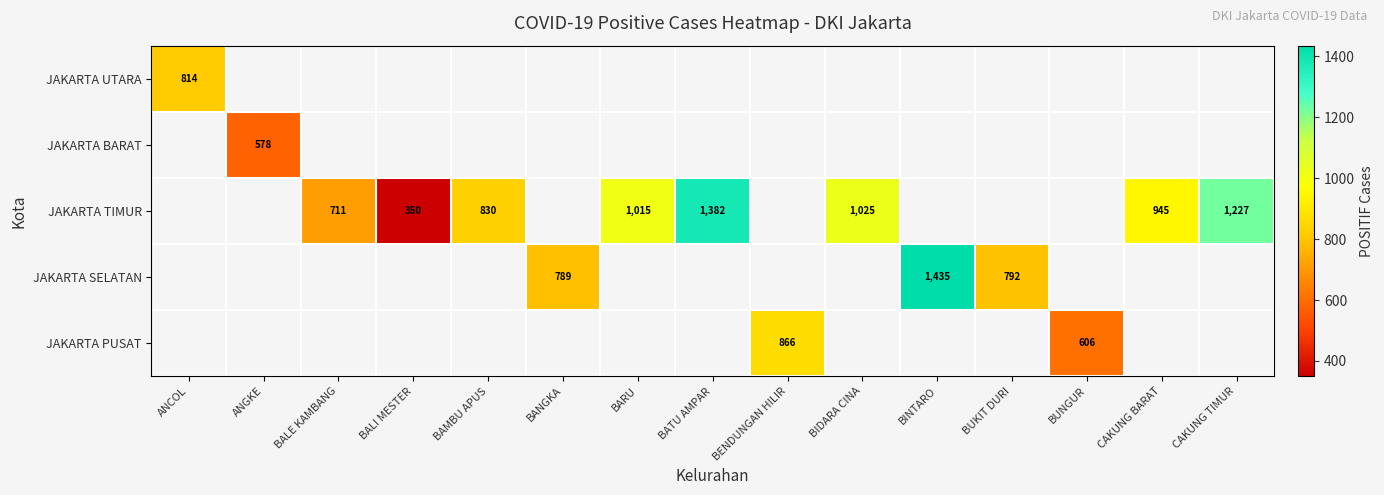

The JAKARTA TIMUR series shows 389 at CAKUNG TIMUR. True or false?

False